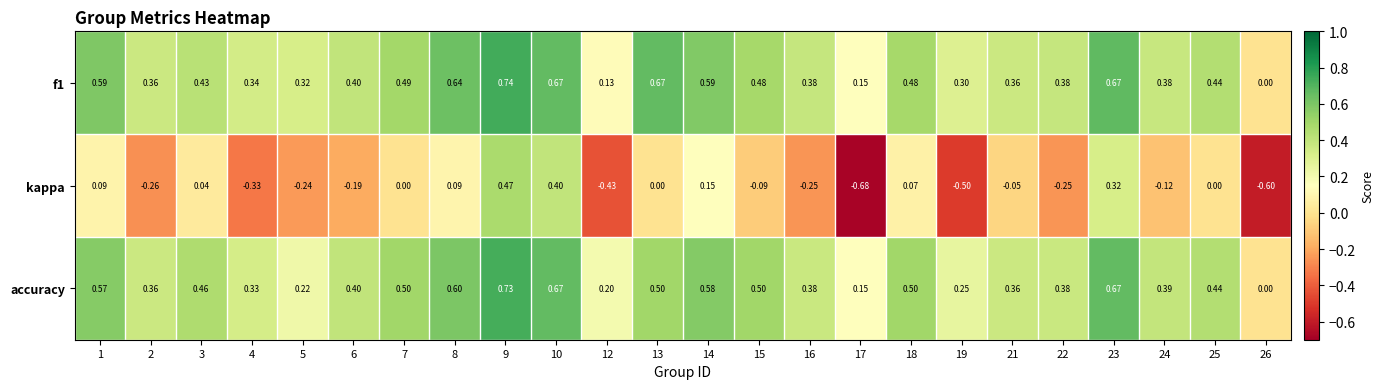

Which series changed the most between 16 and 17?

kappa